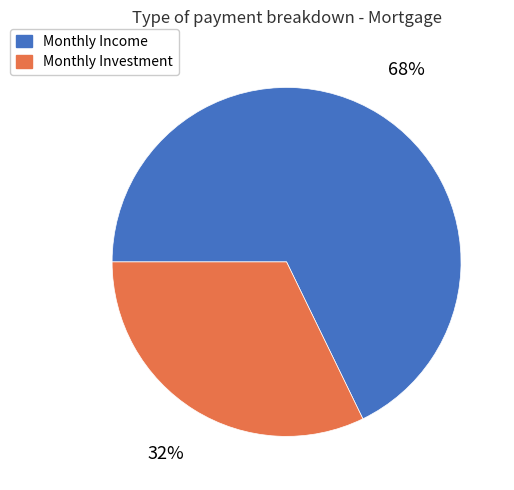

Count the number of slices in the pie.

2